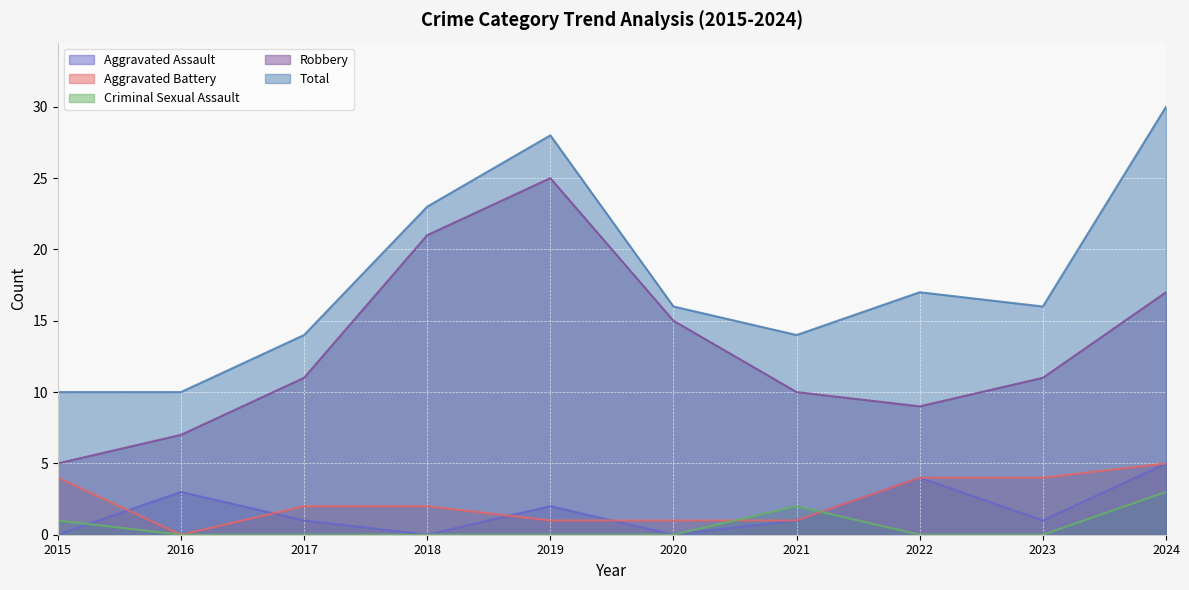

What is the value of the Robbery point at the 9th from the left?

11